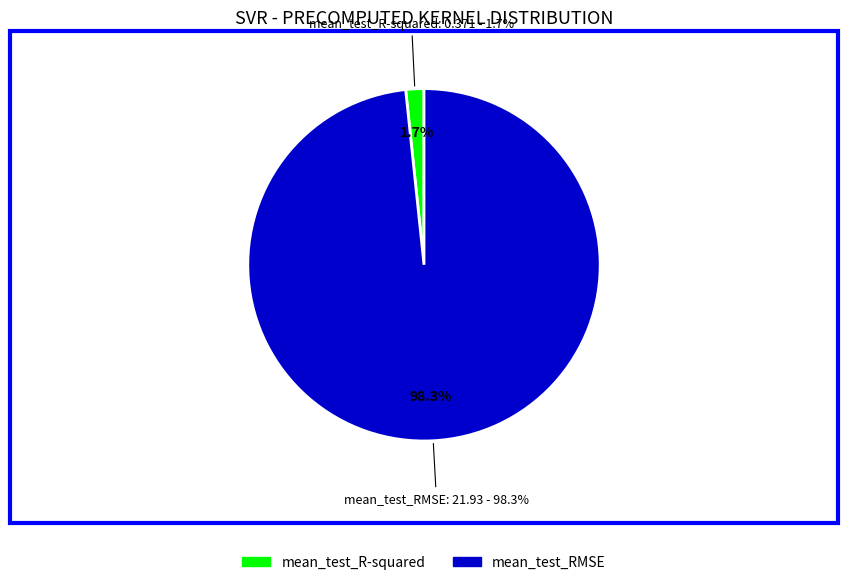

Count the number of slices in the pie.

2